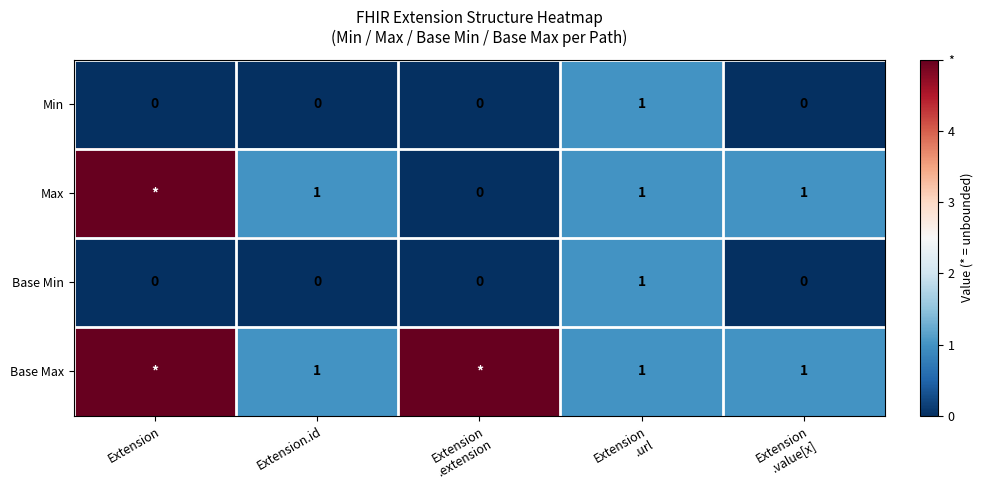

Count the Base Min values in the range 0 to 1.

5